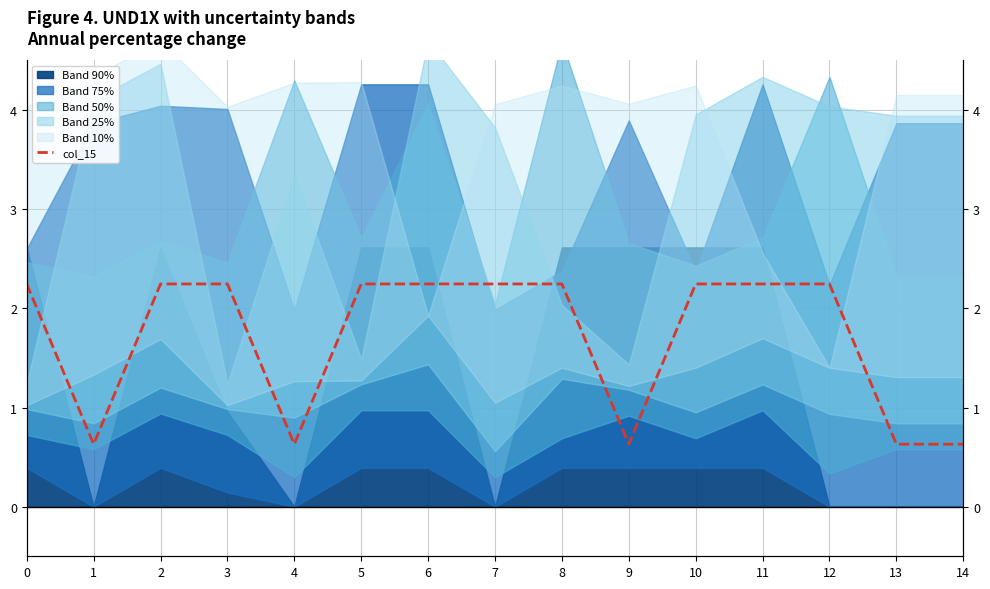

What is the value of the 11th point from the left?

2.2